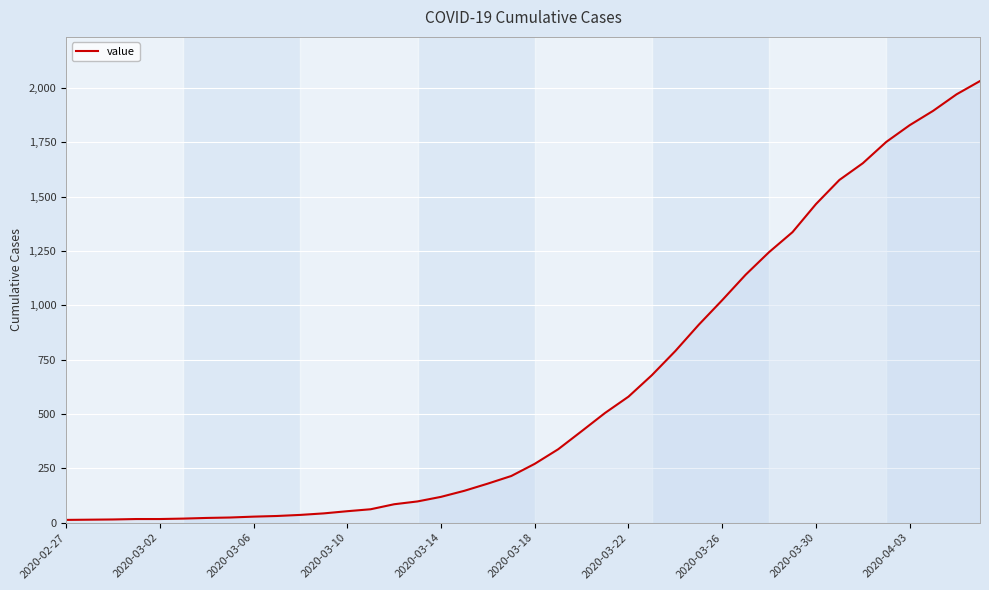

What is the greatest value displayed?

2032